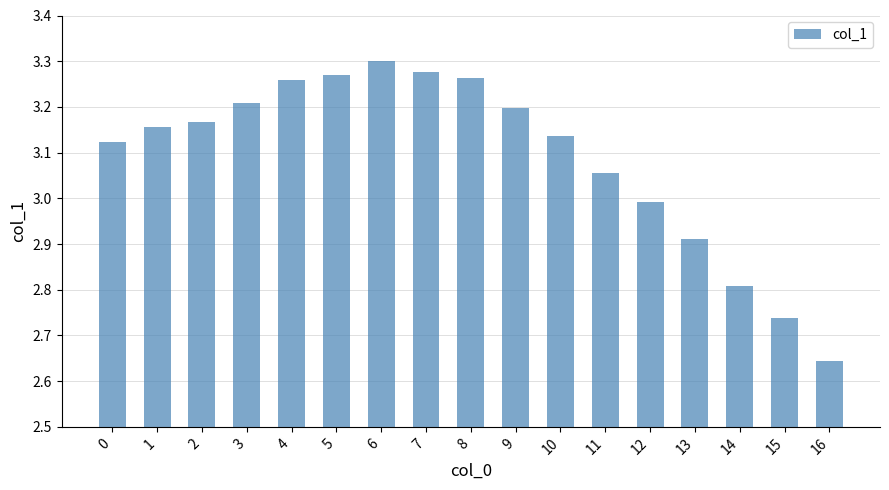

How many data points does each series have?

17